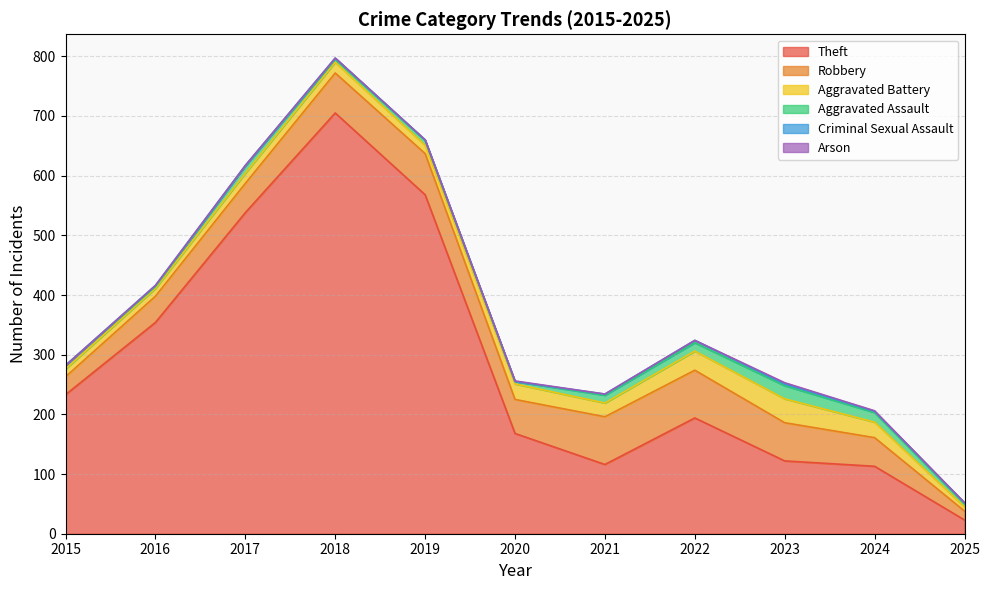

What is the value of the Theft point at the 5th from the left?

568